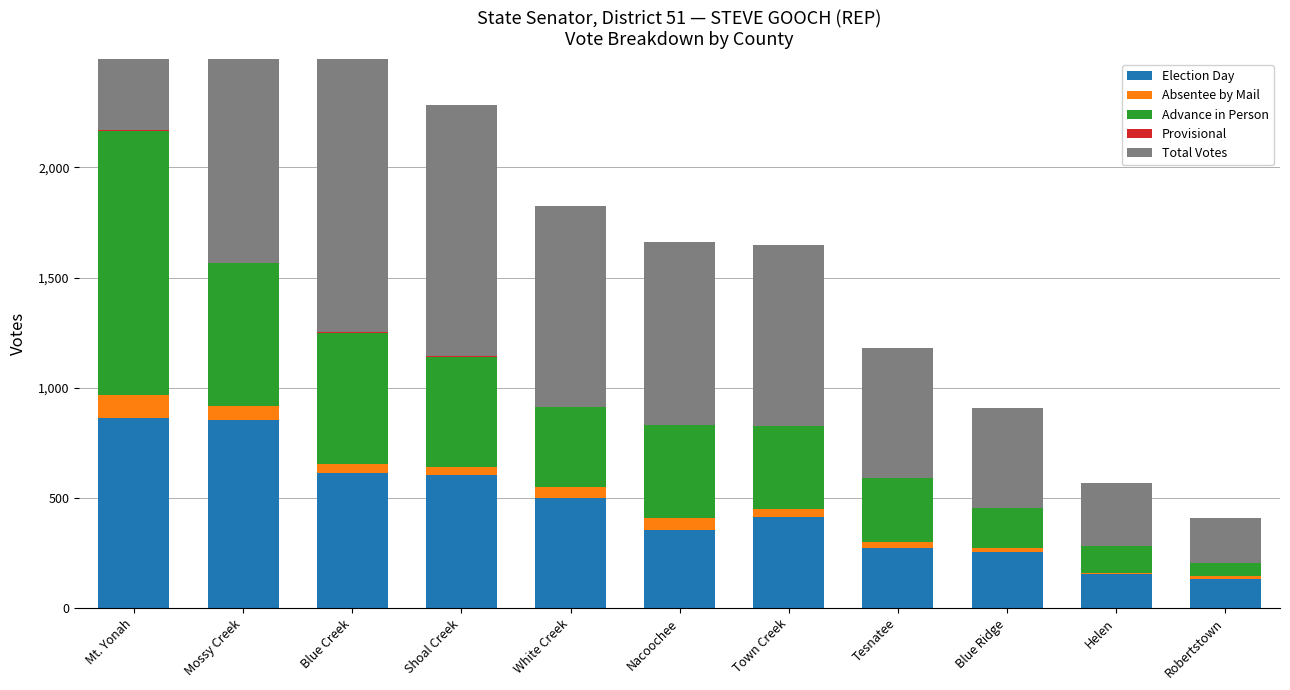

What is the value of the Total Votes bar at the 9th from the left?

453